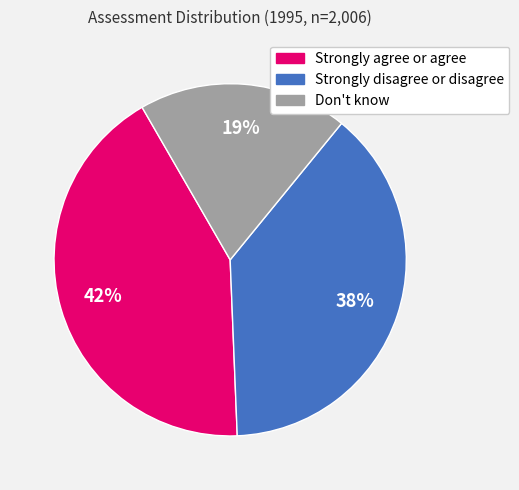

To the nearest percent, what portion does Strongly agree or agree represent?

42%